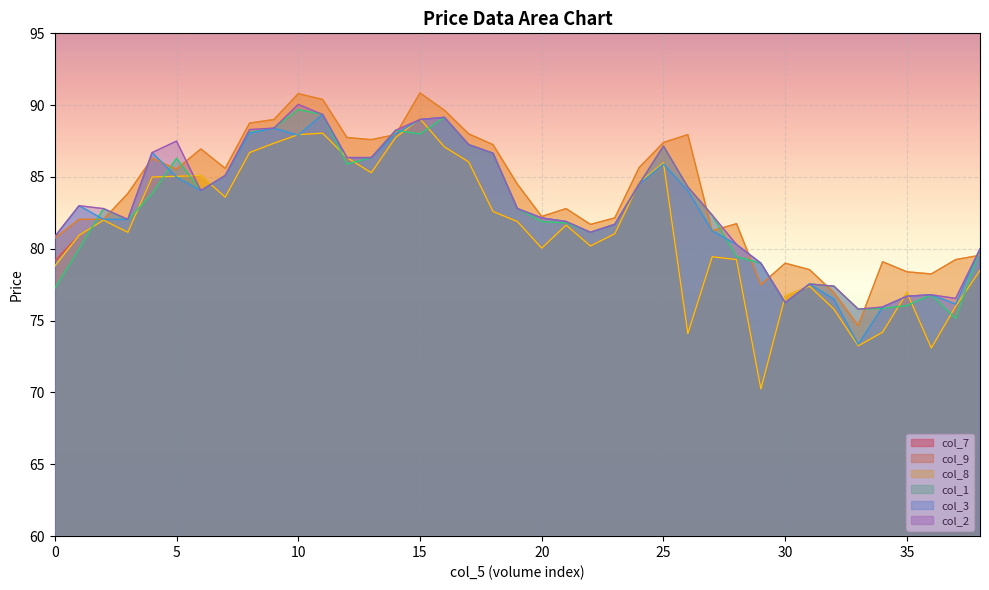

How many intersections are there between col_3 and col_9?

7